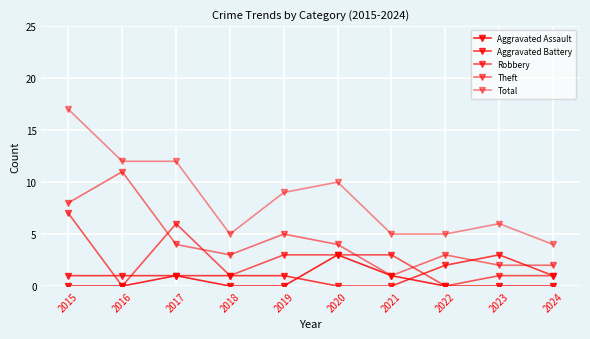

What is the maximum value shown in the chart?

17